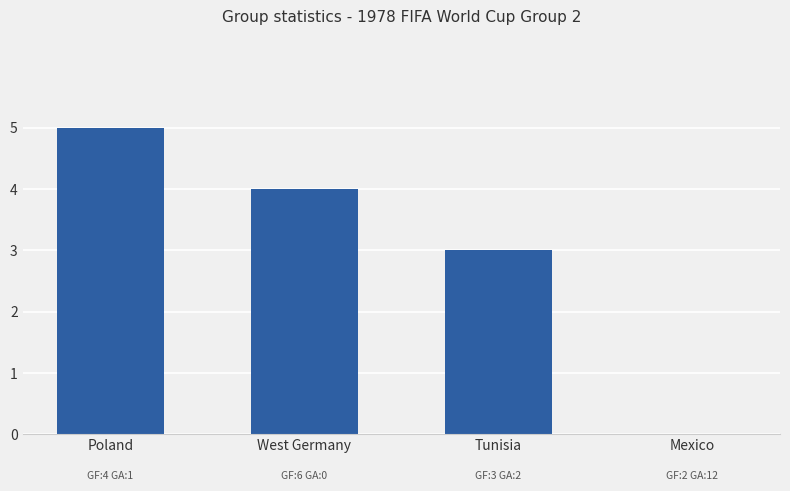

What is the change in value from West Germany to Mexico?

-4